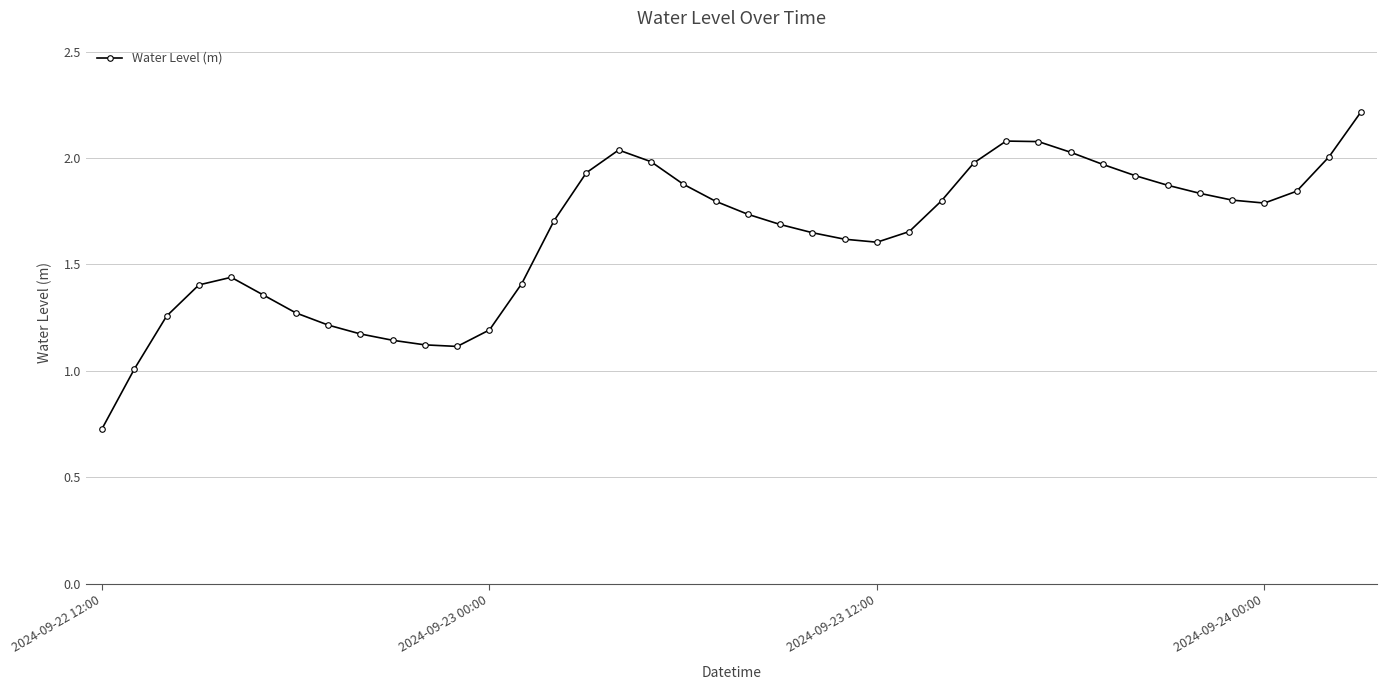

What is the sum of all values?

65.3